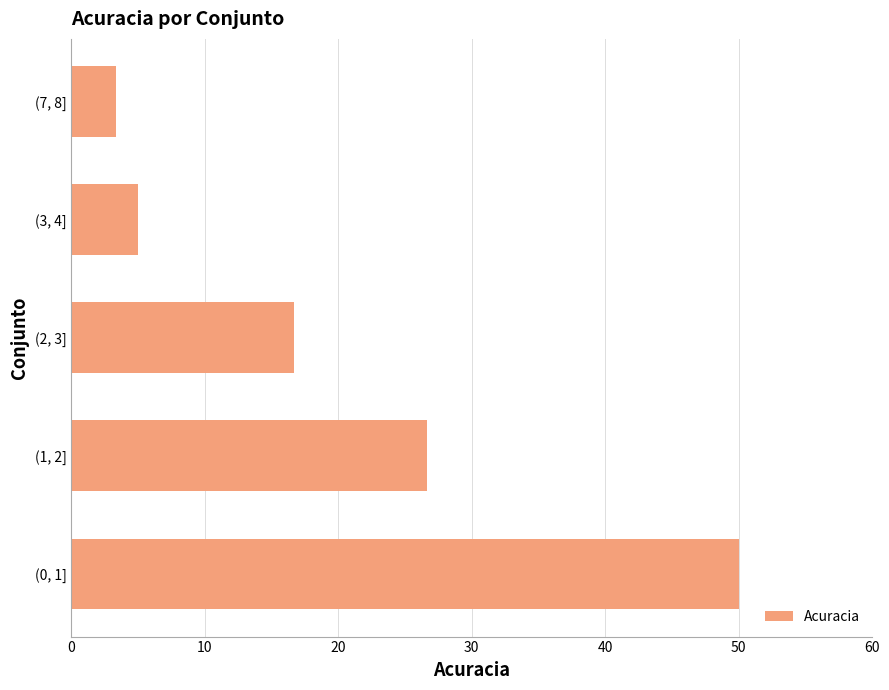

Reading bottom to top, list all the values displayed in this chart.

50.0	26.7	16.7	5.0	3.3